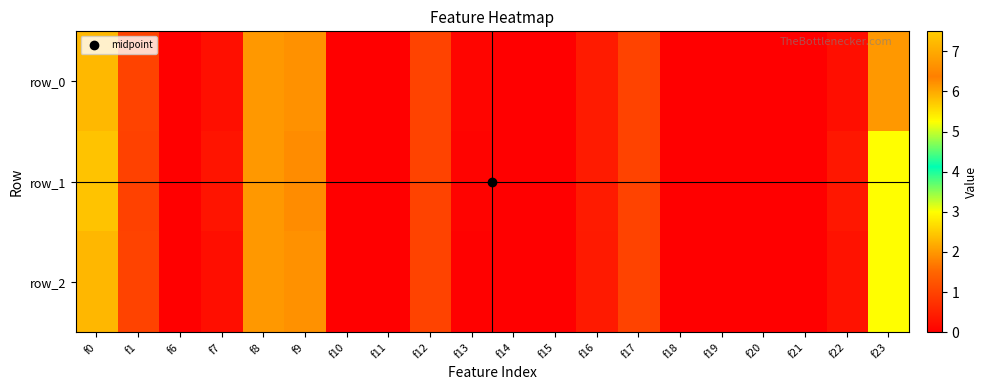

How many positive values does the row_0 series have?

11